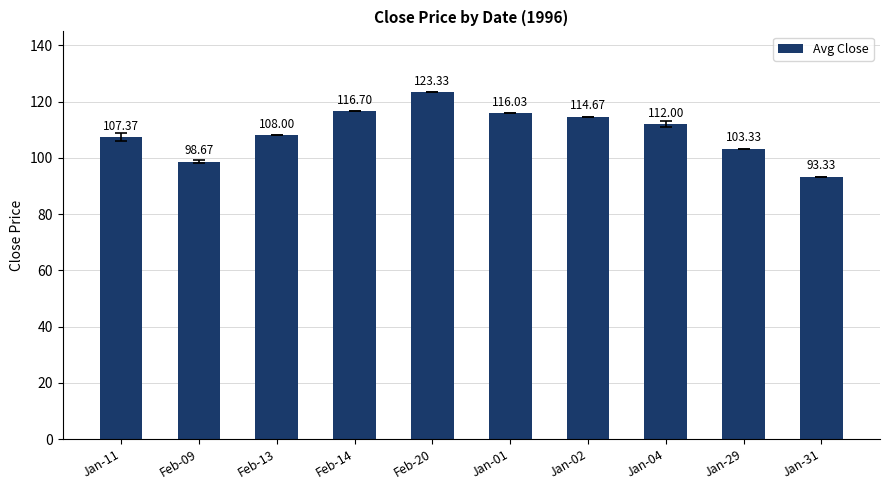

Reading left to right, what are all the values shown in this chart?

Jan-11=107.4	Feb-09=98.7	Feb-13=108.0	Feb-14=116.7	Feb-20=123.3	Jan-01=116.0	Jan-02=114.7	Jan-04=112.0	Jan-29=103.3	Jan-31=93.3